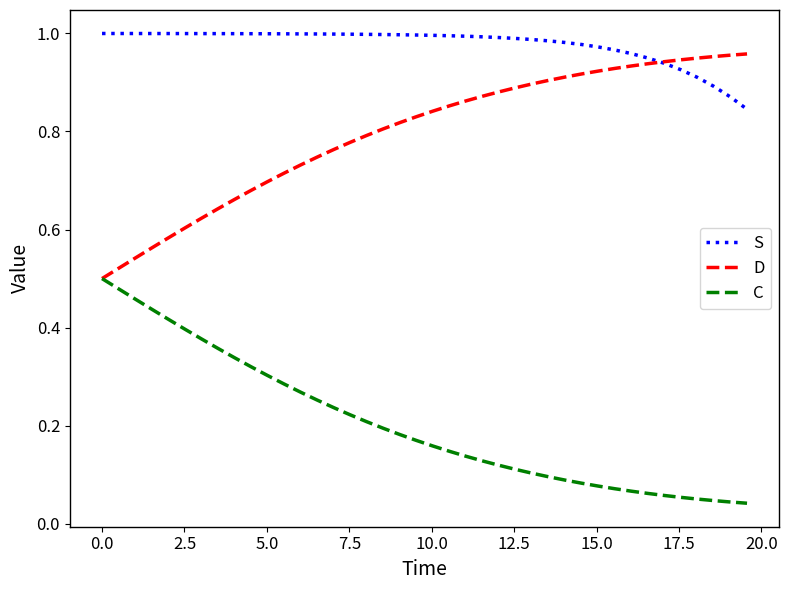

Which series has the largest total across all categories?

S